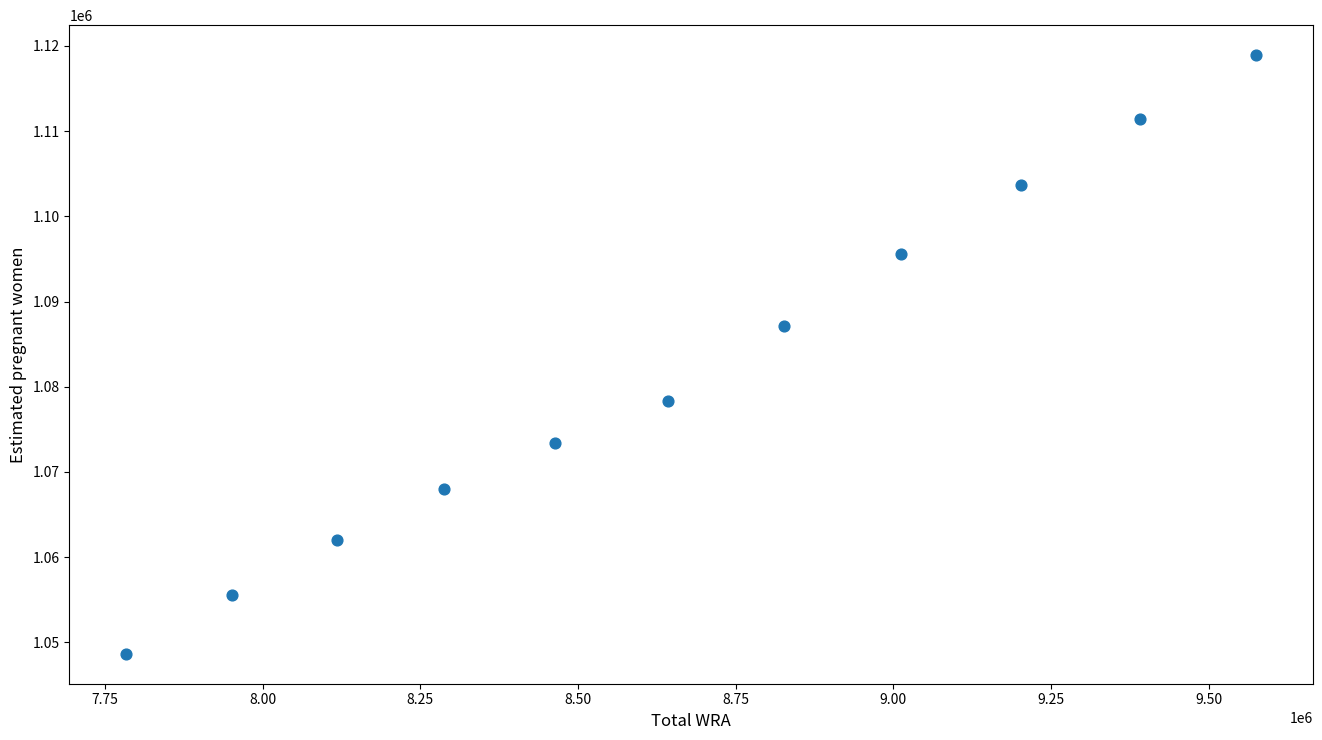

What is the range of Y values (max minus min)?

70268.5